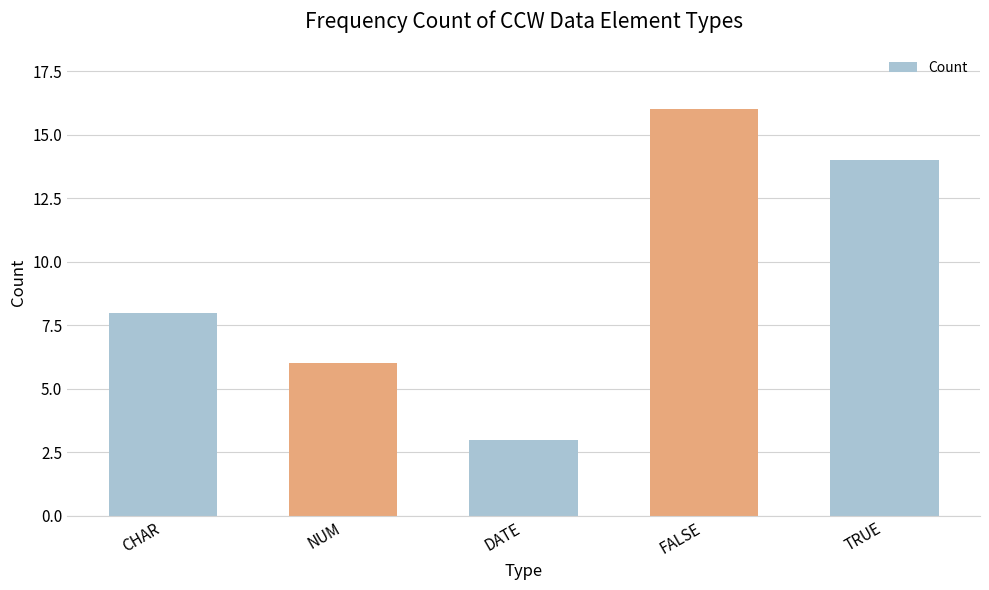

Are the bars horizontal?

No